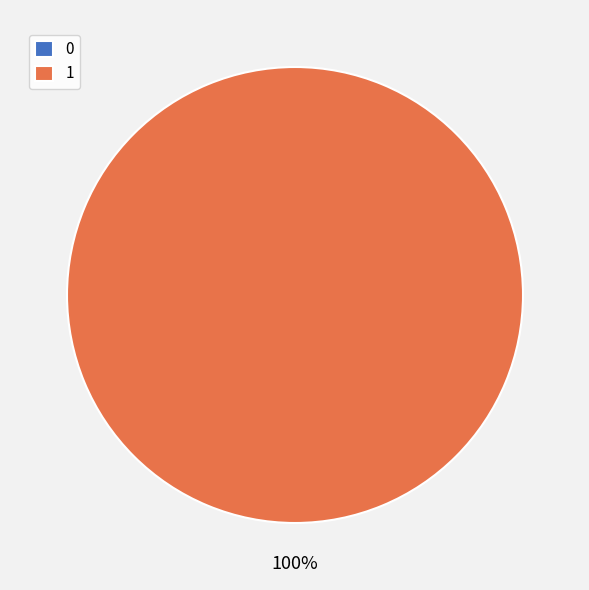

To the nearest percent, what is the difference between the 1 and 0 slice percentages?

100%